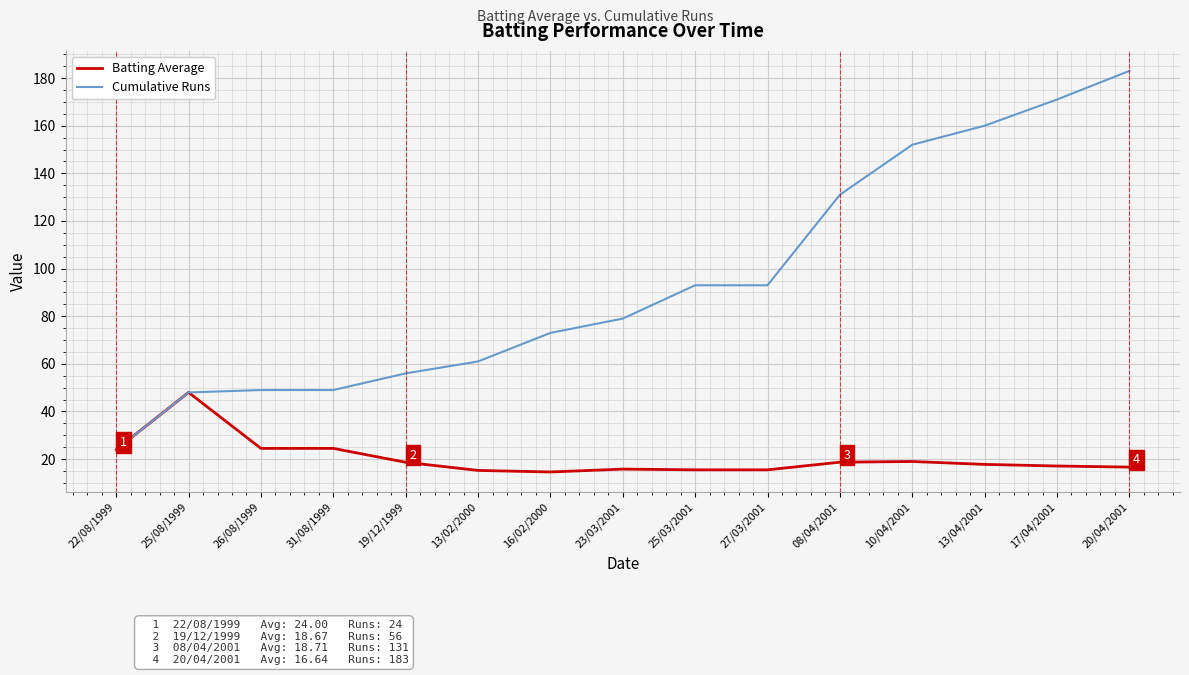

True or false: Batting Average has more than 1 interior local peaks.

True